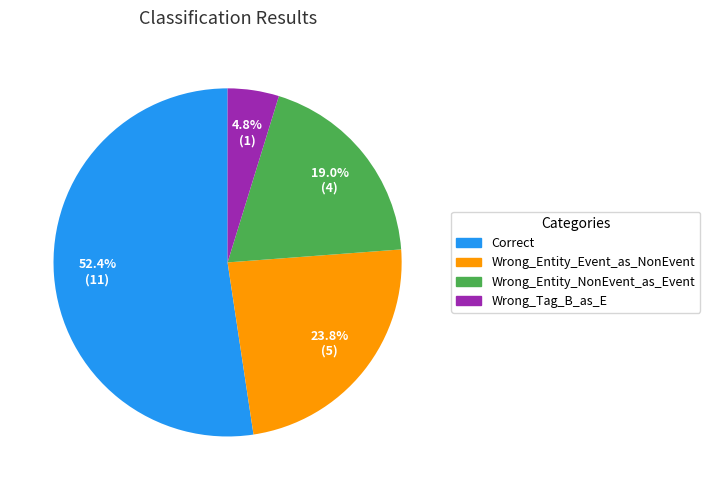

Between Wrong_Entity_Event_as_NonEvent and Wrong_Entity_NonEvent_as_Event, which is larger?

Wrong_Entity_Event_as_NonEvent